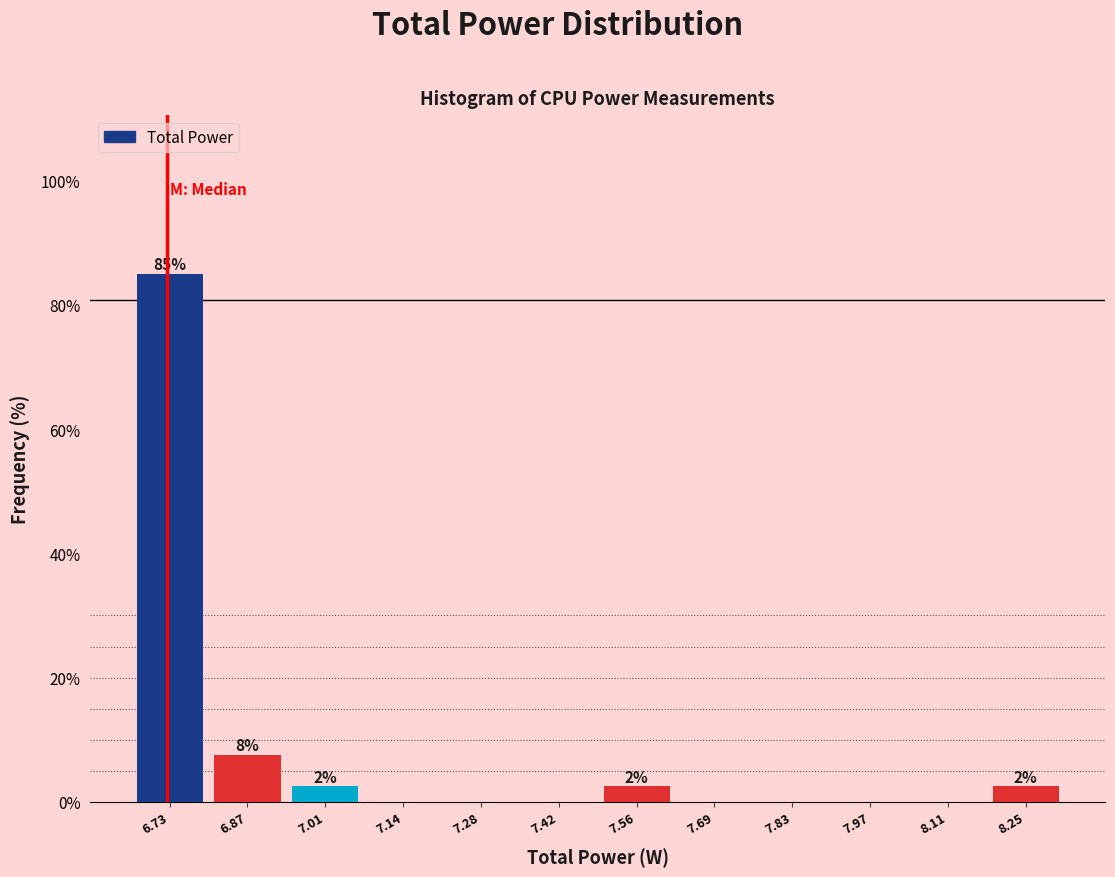

Over which range of the x-axis is the bar tallest?

6.66 to 6.80